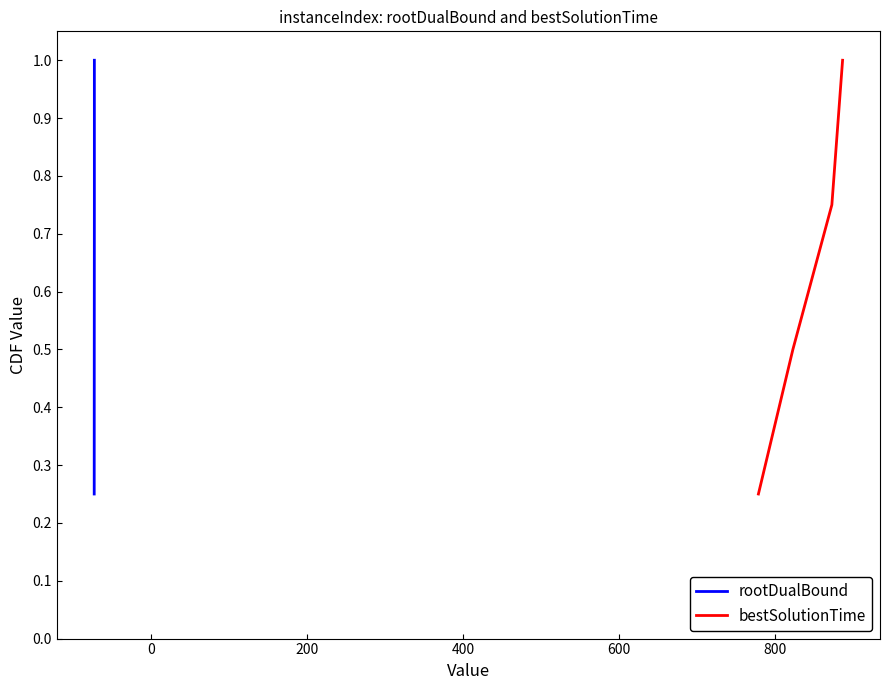

True or false: rootDualBound has more than 2 interior local peaks.

False